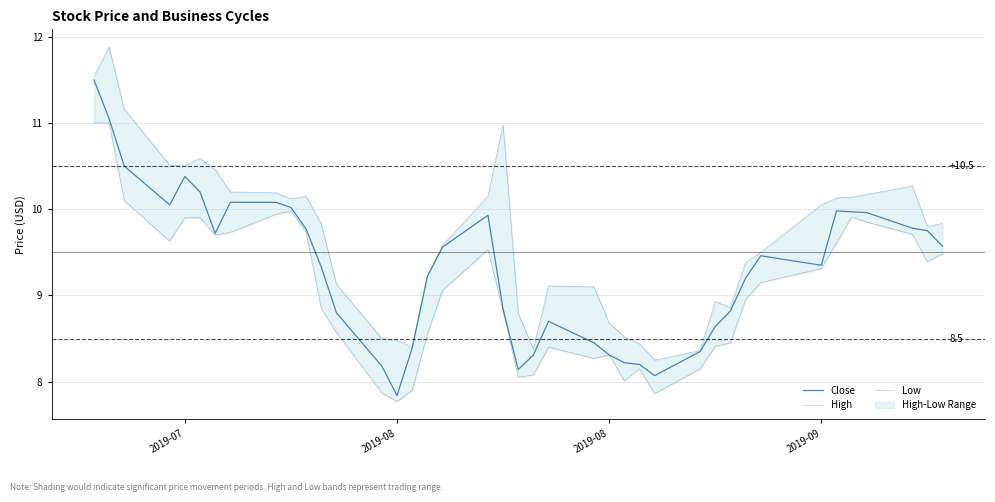

True or false: Close and Low intersect in this chart.

False